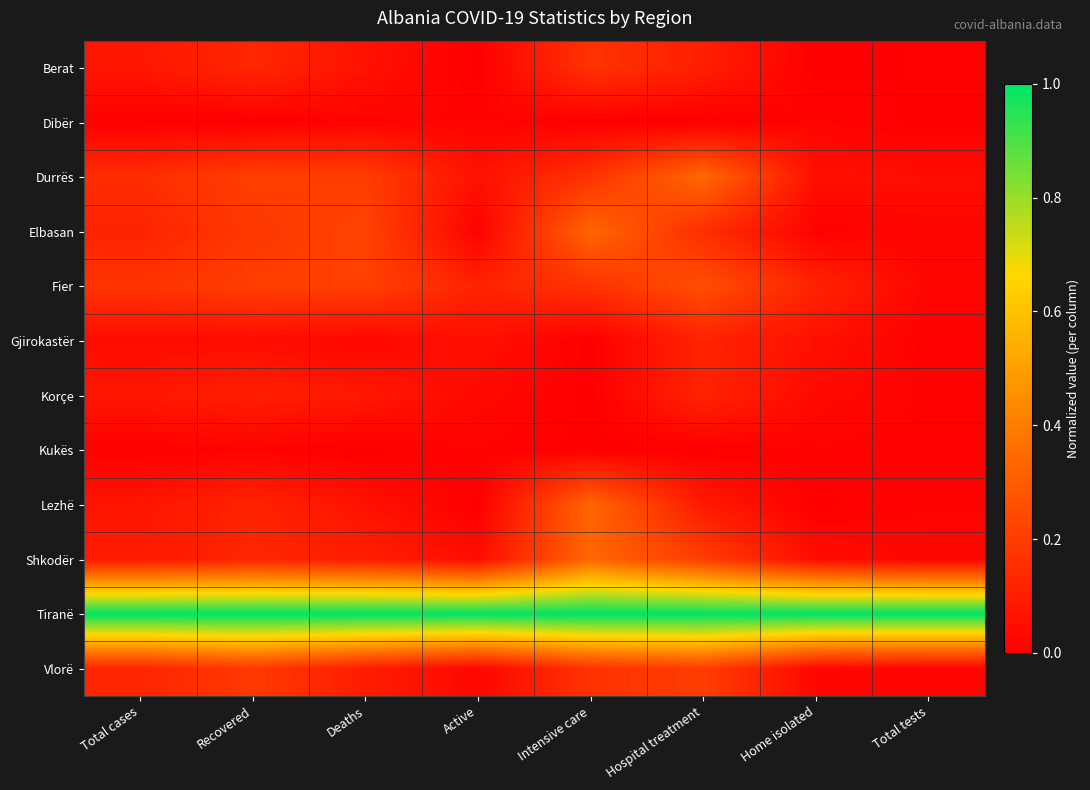

At how many categories does at least one series exceed 0?

8